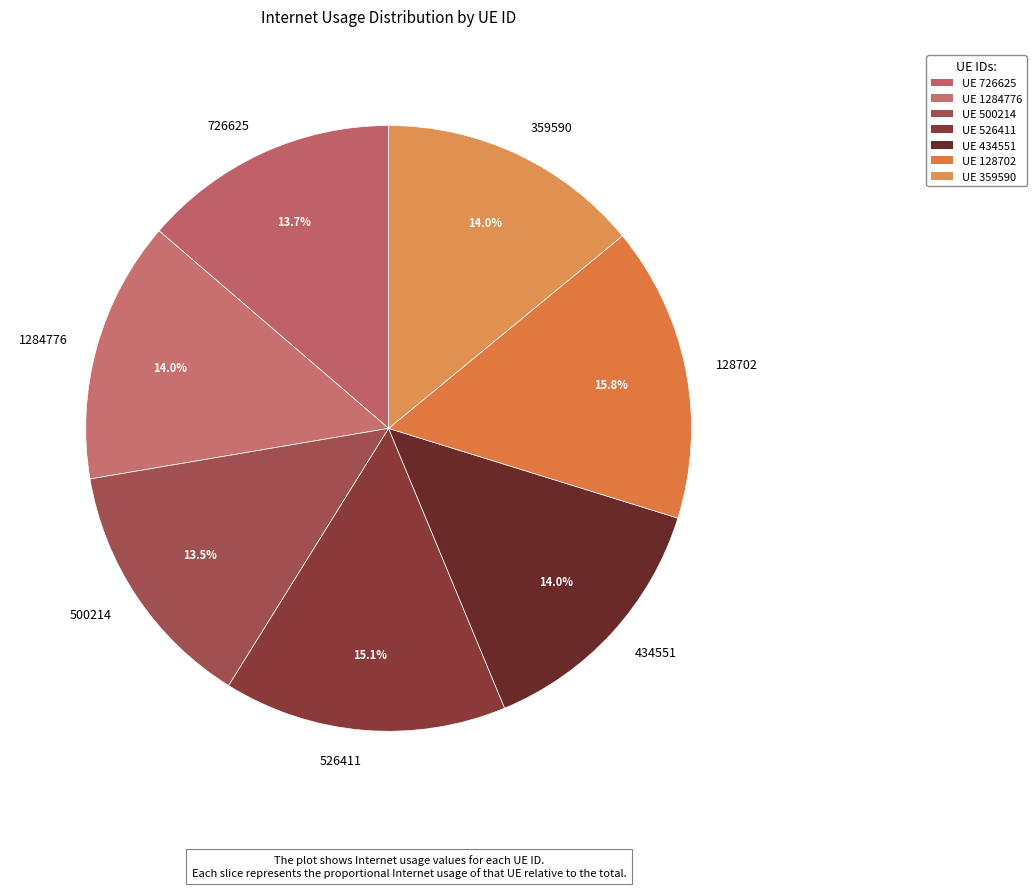

Is it true that 434551 is 27% of the pie?

False